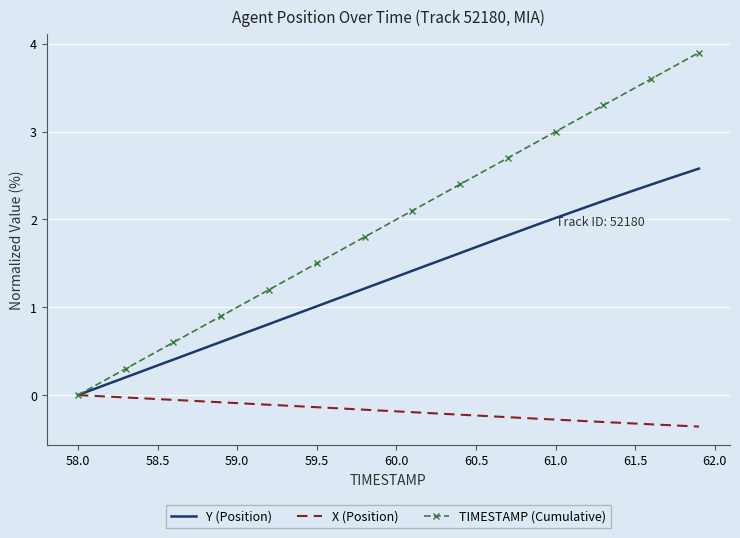

Which series has the largest range (max minus min)?

TIMESTAMP (Cumulative)